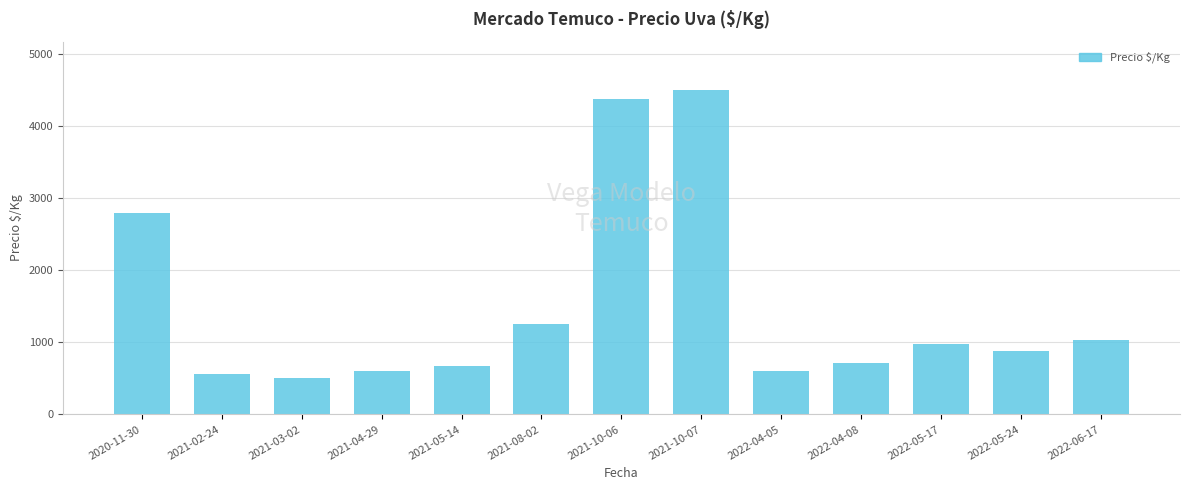

What is the change in value from 2021-10-06 to 2022-05-24?

-3499.0